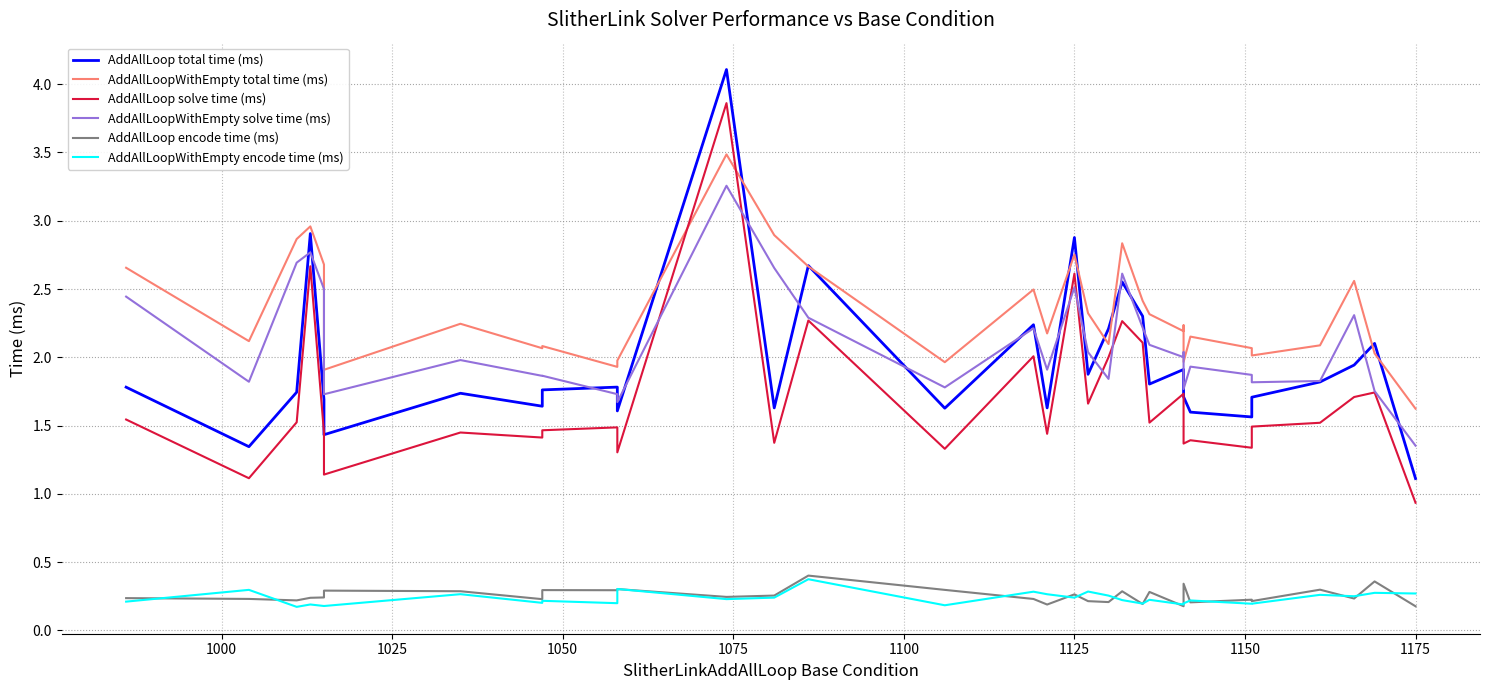

Which series has the largest range (max minus min)?

AddAllLoop total time (ms)